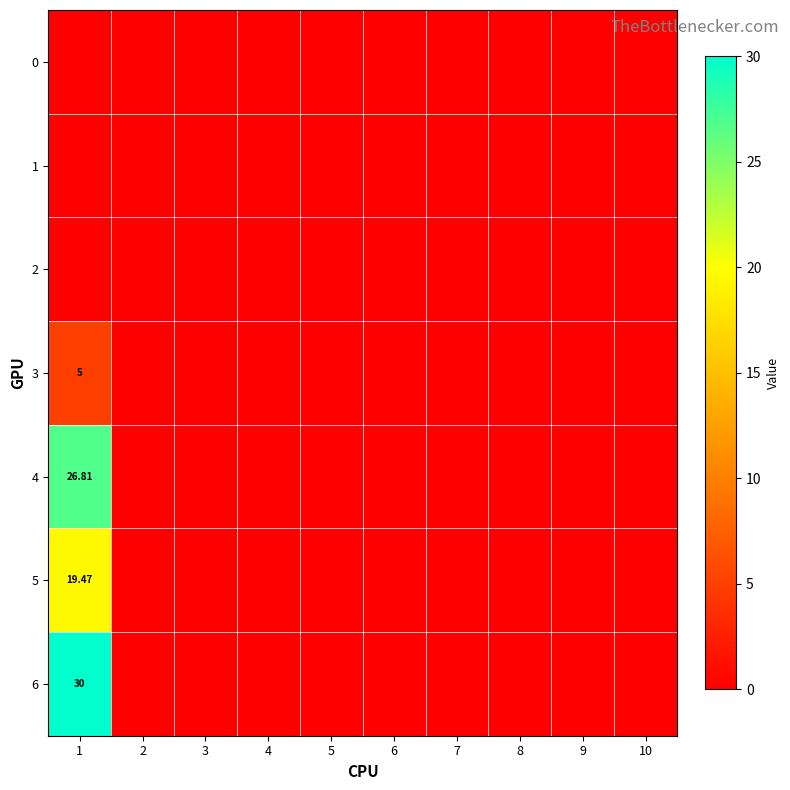

At how many categories does at least one series exceed 20?

1